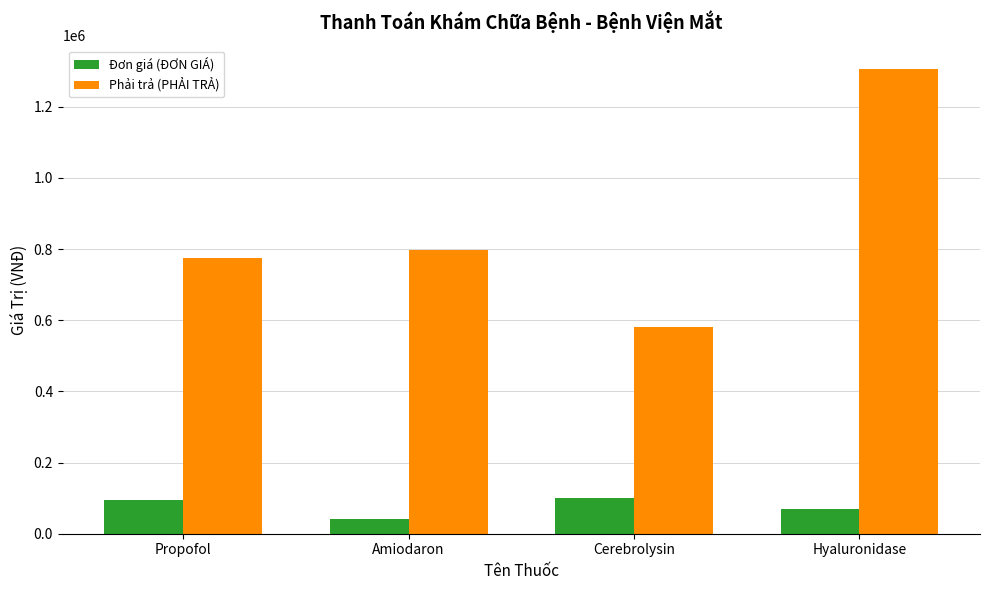

How many bars are there in each group?

2